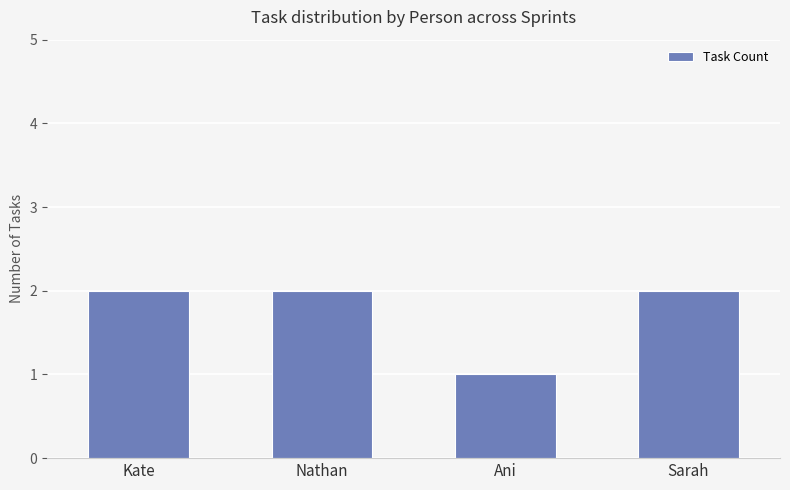

What is the ratio of the value at Kate to the value at Ani?

2.0